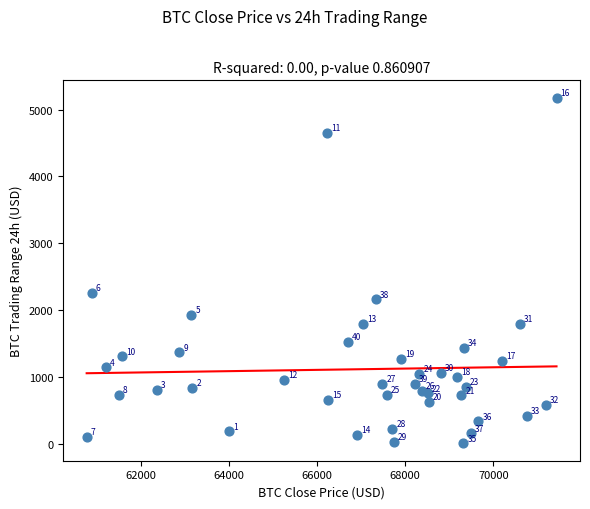

What Y value in the scatter plot is closest to 2593?

2260.4